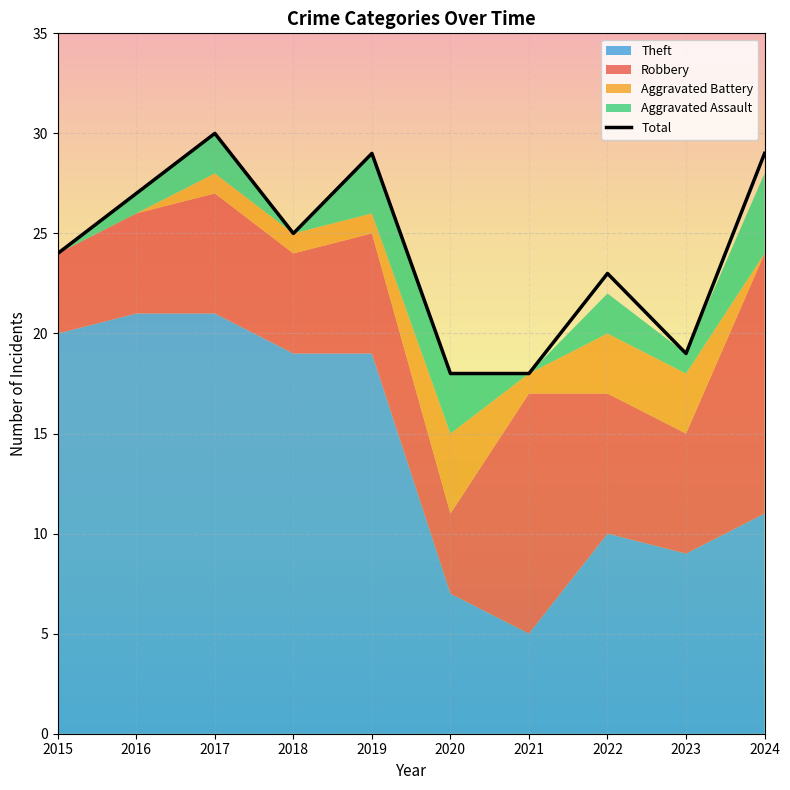

The Robbery series shows 5 at 2016. True or false?

True